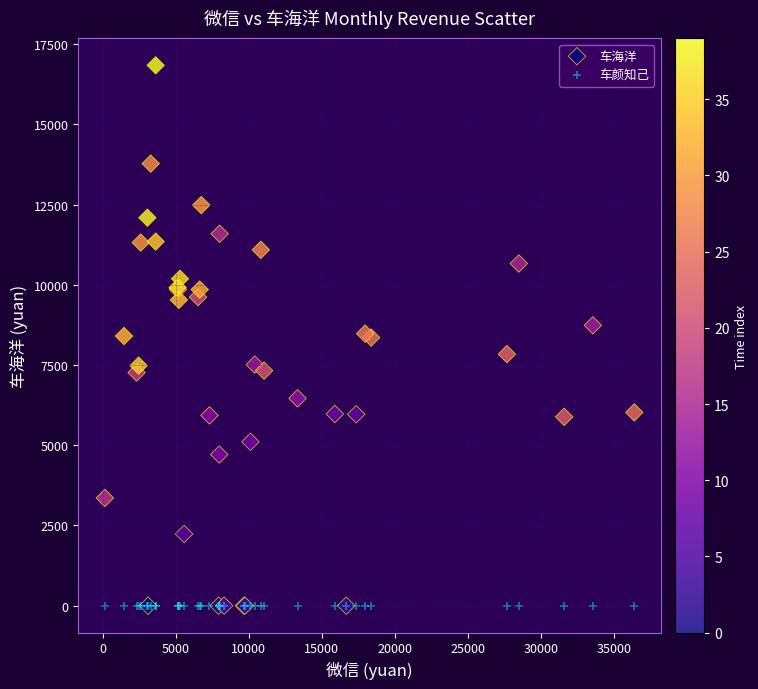

Which series contains the highest Y value?

车海洋